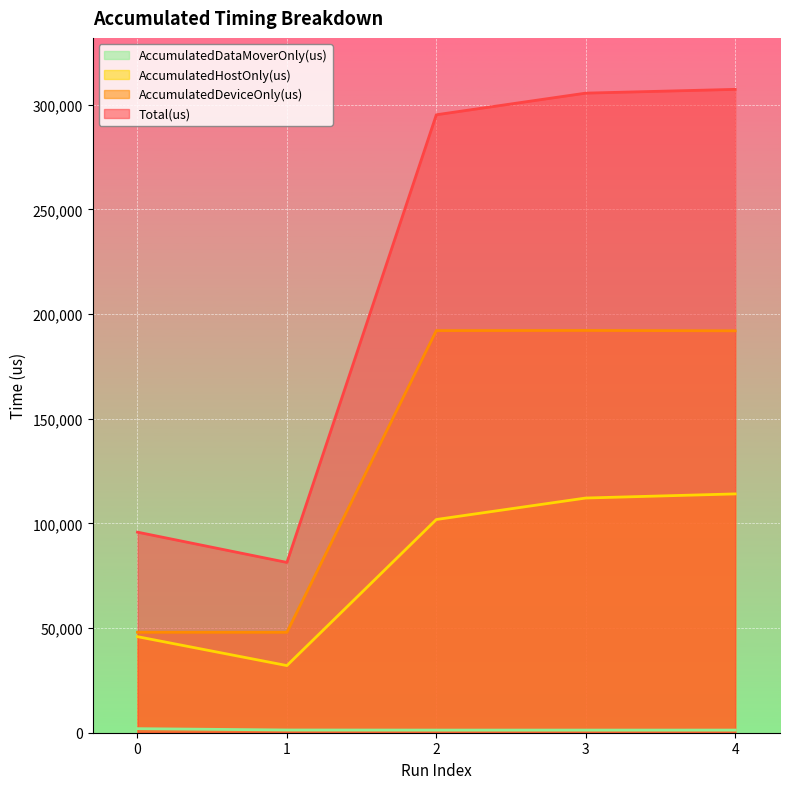

Reading right to left, extract all data points from this chart.

AccumulatedHostOnly(us): 4=114069.5	3=112104.7	2=101845.5	1=32073.5	0=45883.1
AccumulatedDeviceOnly(us): 4=191977.8	3=192147.6	2=192069.8	1=47970.6	0=47980.0
AccumulatedDataMoverOnly(us): 4=1256.8	3=1250.7	2=1254.7	1=1300.8	0=1939.9
Total(us): 4=307304.0	3=305503.0	2=295170.0	1=81345.0	0=95803.0